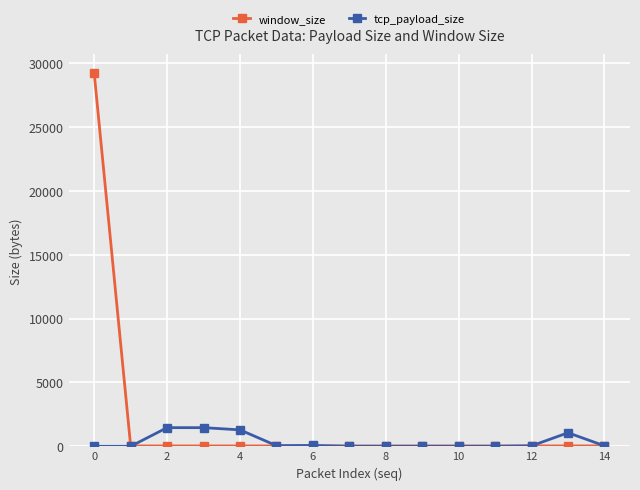

Which series has the largest total across all categories?

window_size